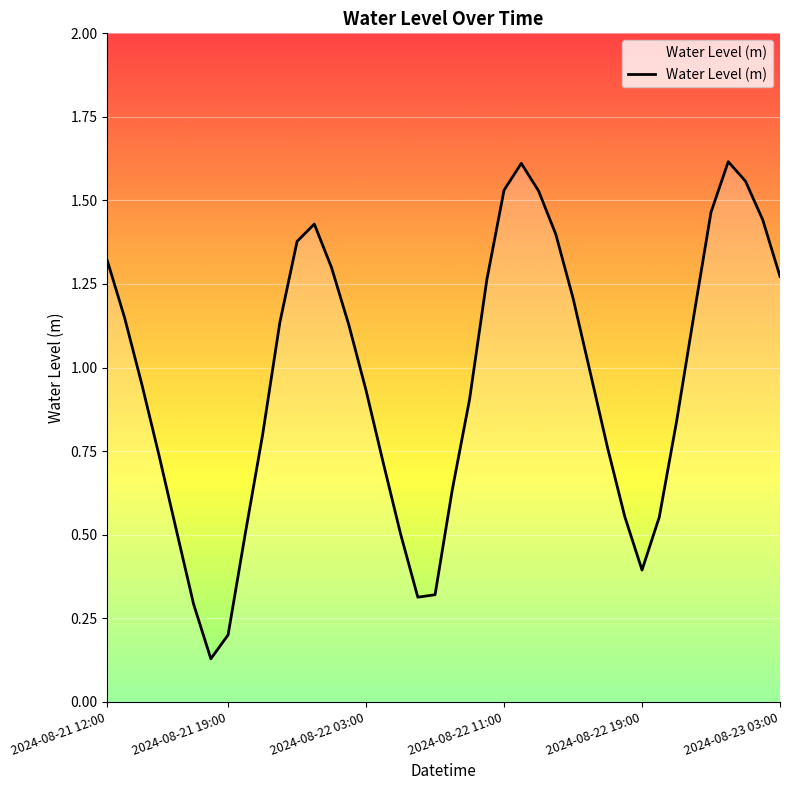

Count the number of categories in the chart.

40